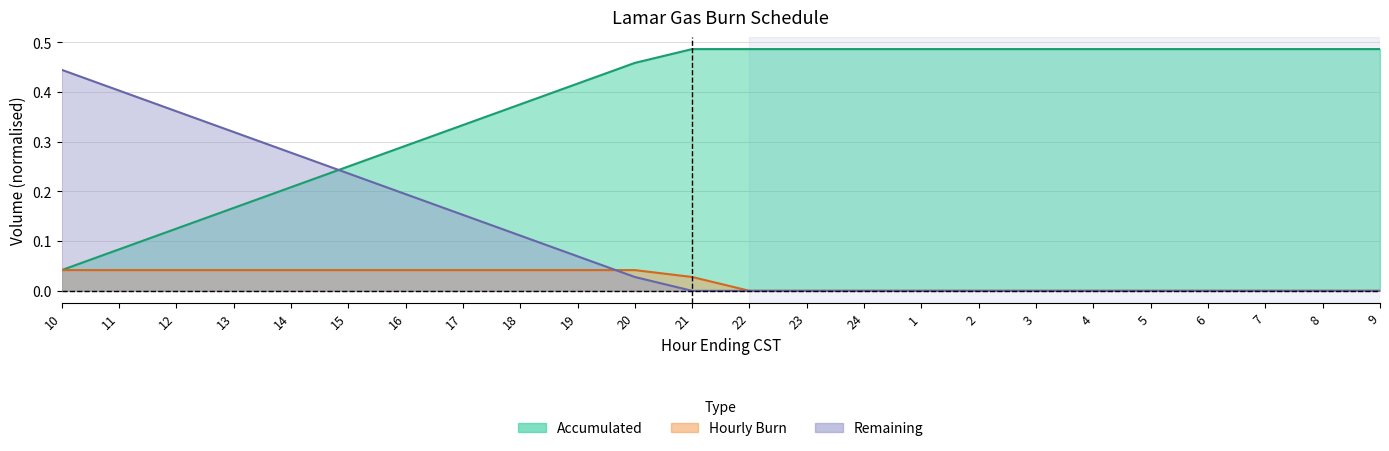

At which category is the sum across all series the highest?

10